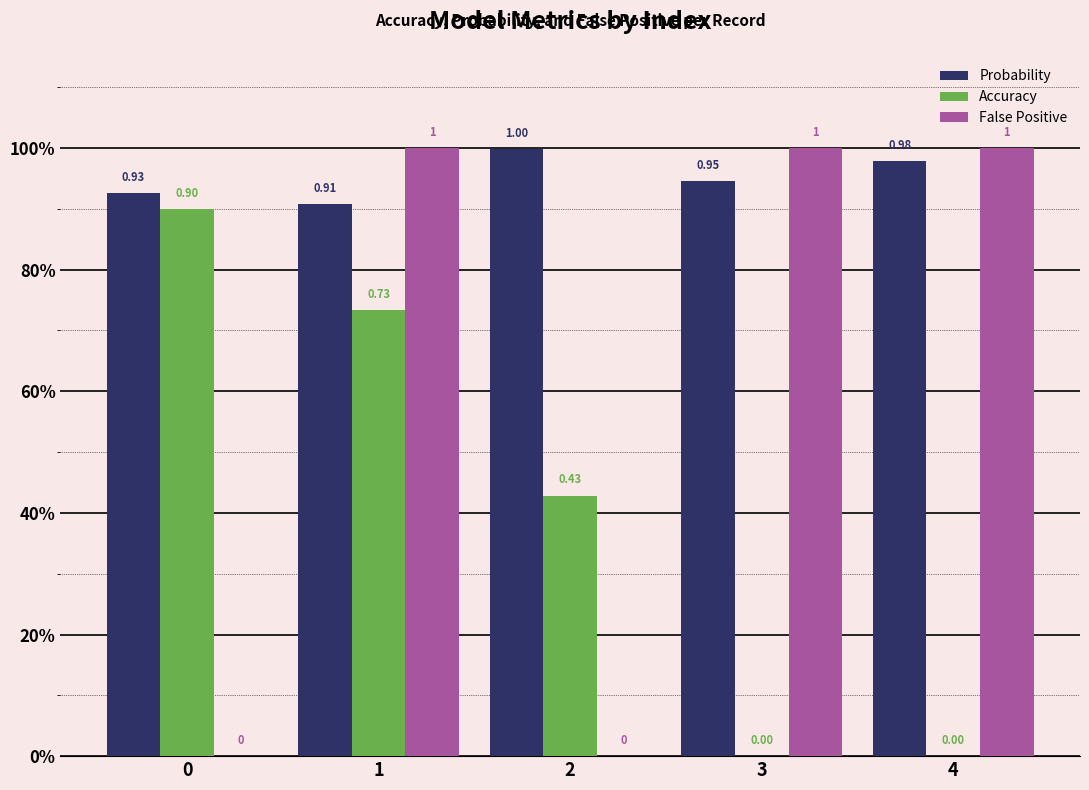

Which has a higher value, 4 or 2?

2